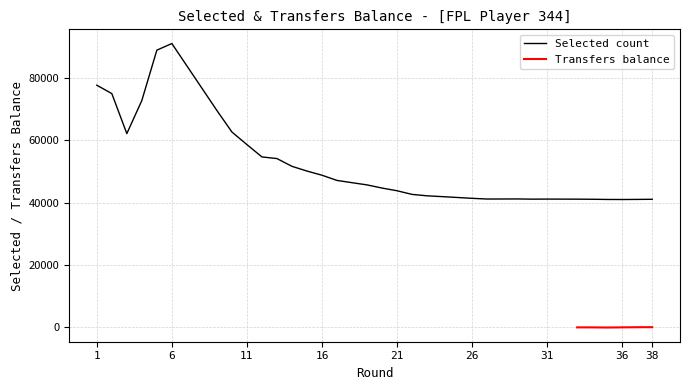

True or false: there are more than 0 points higher than both neighbors.

True